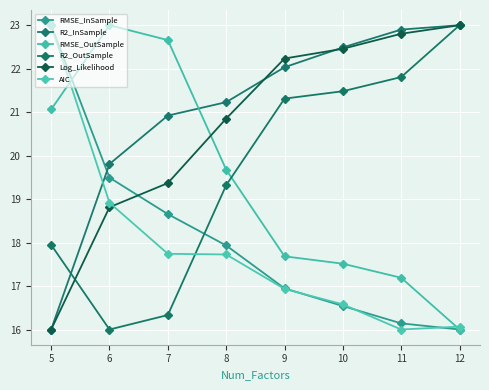

How many data points in RMSE_OutSample are above 19?

4